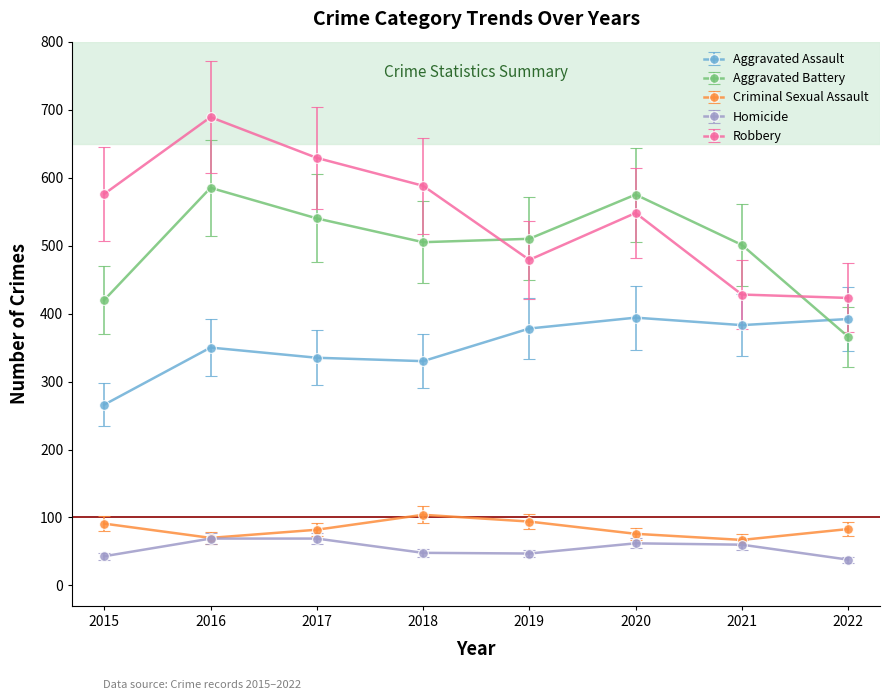

What is the minimum value shown in the chart?

38